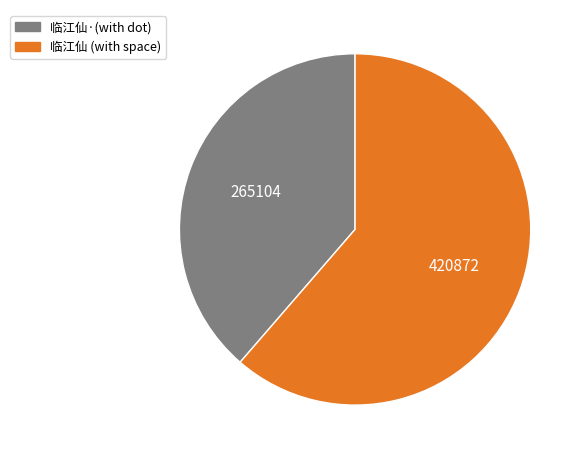

Does any single category account for the majority?

Yes